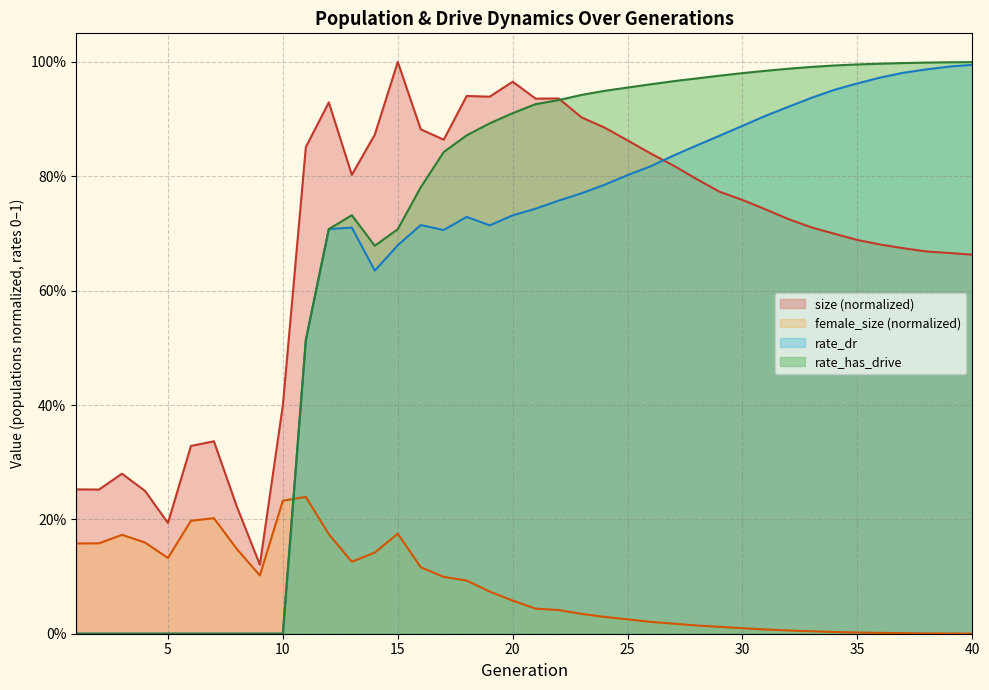

Reading left to right, list all the values displayed in this chart.

size: 0.3	0.3	0.3	0.2	0.2	0.3	0.3	0.2	0.1	0.4	0.9	0.9	0.8	0.9	1.0	0.9	0.9	0.9	0.9	1.0	0.9	0.9	0.9	0.9	0.9	0.8	0.8	0.8	0.8	0.8	0.7	0.7	0.7	0.7	0.7	0.7	0.7	0.7	0.7	0.7
female_size: 0.2	0.2	0.2	0.2	0.1	0.2	0.2	0.1	0.1	0.2	0.2	0.2	0.1	0.1	0.2	0.1	0.1	0.1	0.1	0.1	0.0	0.0	0.0	0.0	0.0	0.0	0.0	0.0	0.0	0.0	0.0	0.0	0.0	0.0	0.0	0.0	0.0	0.0	0.0	0.0
rate_dr: 0.0	0.0	0.0	0.0	0.0	0.0	0.0	0.0	0.0	0.0	0.5	0.7	0.7	0.6	0.7	0.7	0.7	0.7	0.7	0.7	0.7	0.8	0.8	0.8	0.8	0.8	0.8	0.9	0.9	0.9	0.9	0.9	0.9	1.0	1.0	1.0	1.0	1.0	1.0	1.0
rate_has_drive: 0.0	0.0	0.0	0.0	0.0	0.0	0.0	0.0	0.0	0.0	0.5	0.7	0.7	0.7	0.7	0.8	0.8	0.9	0.9	0.9	0.9	0.9	0.9	0.9	1.0	1.0	1.0	1.0	1.0	1.0	1.0	1.0	1.0	1.0	1.0	1.0	1.0	1.0	1.0	1.0